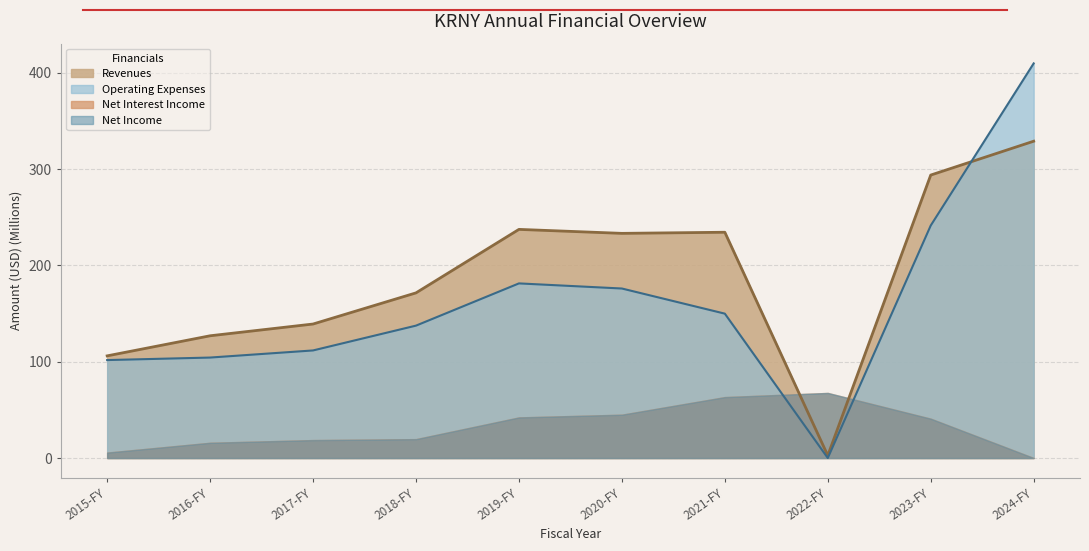

True or false: Operating Expenses has more than 1 points higher than both neighbors.

False